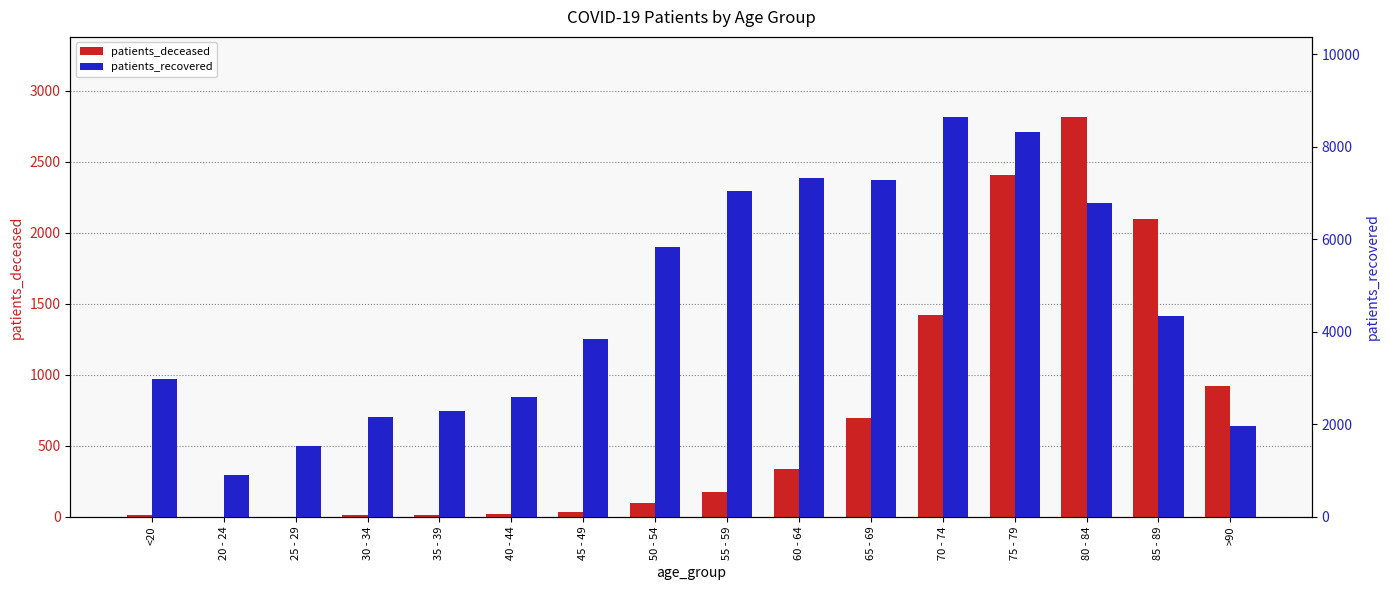

What is the total value across all series at 30 - 34?

2176